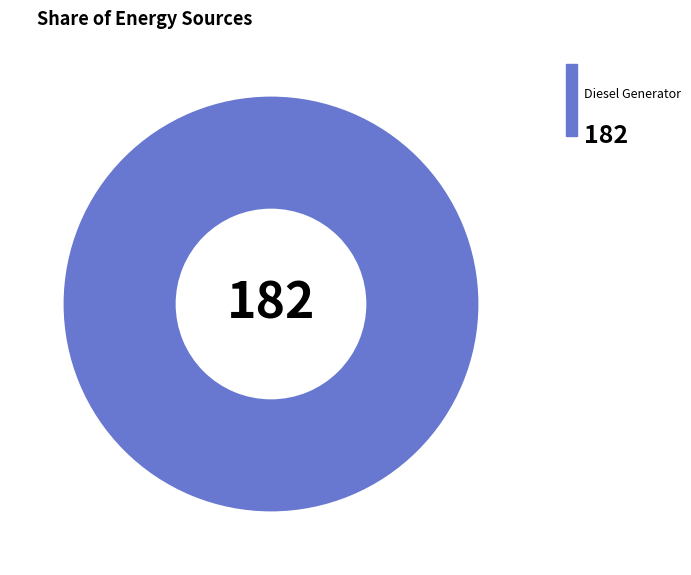

Does any single category account for the majority?

Yes